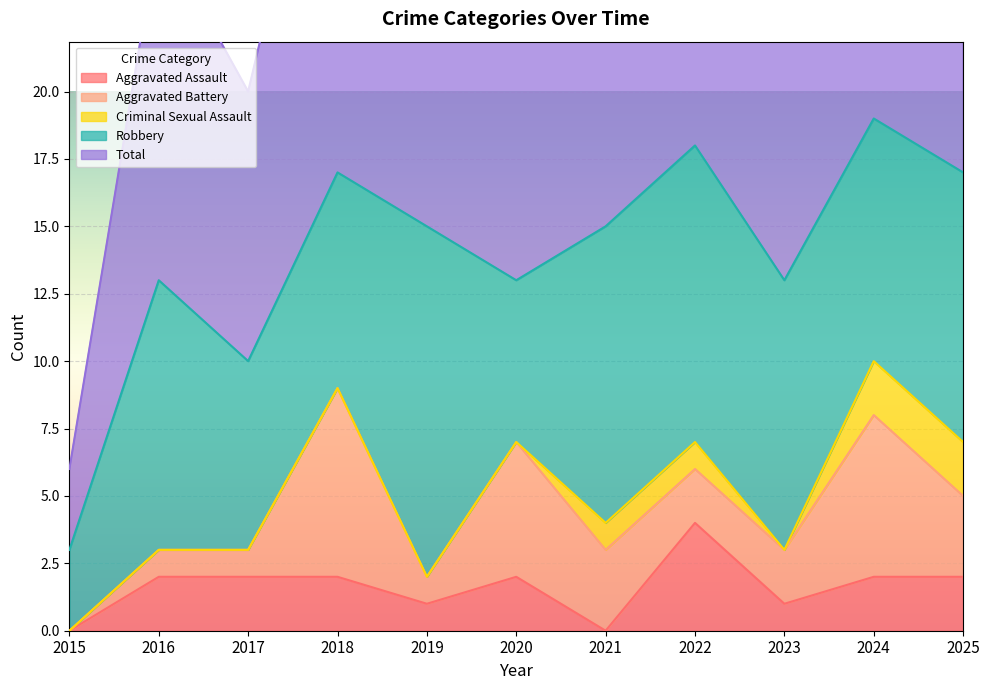

What is the maximum value shown in the chart?

19